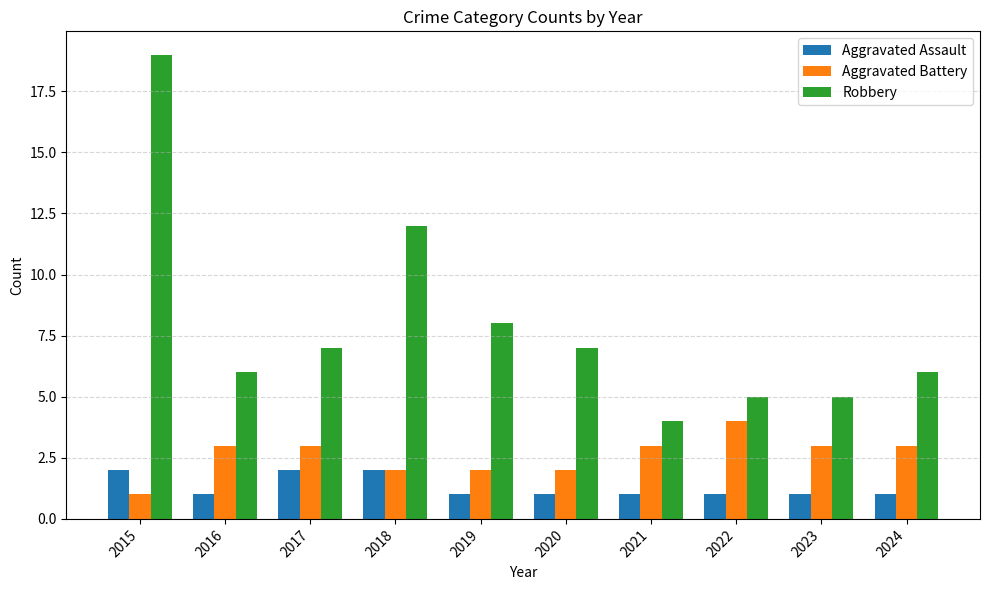

What is the maximum value for Aggravated Battery?

4